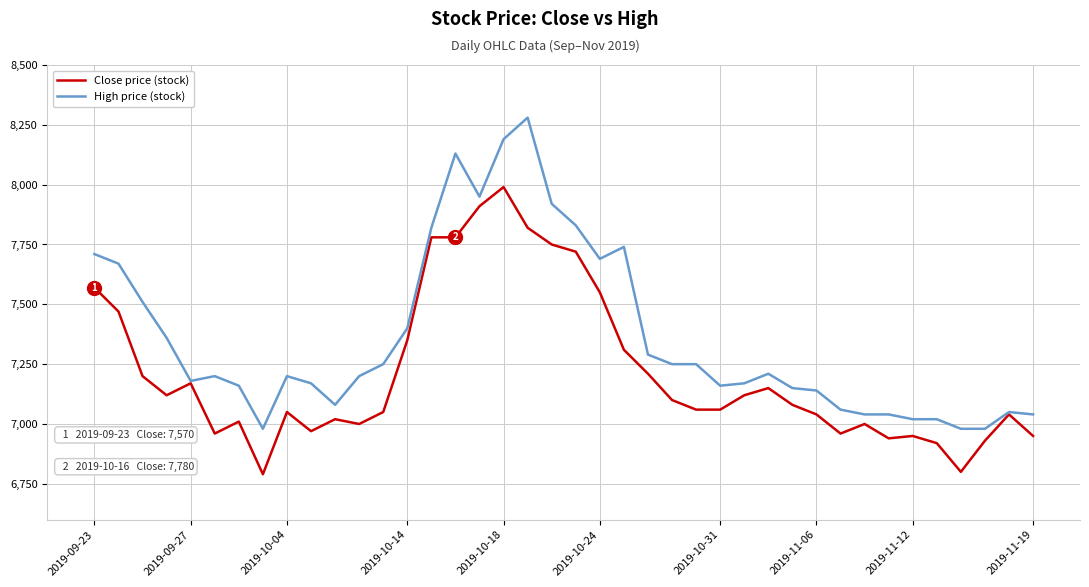

Which series has the largest total across all categories?

High price (stock)